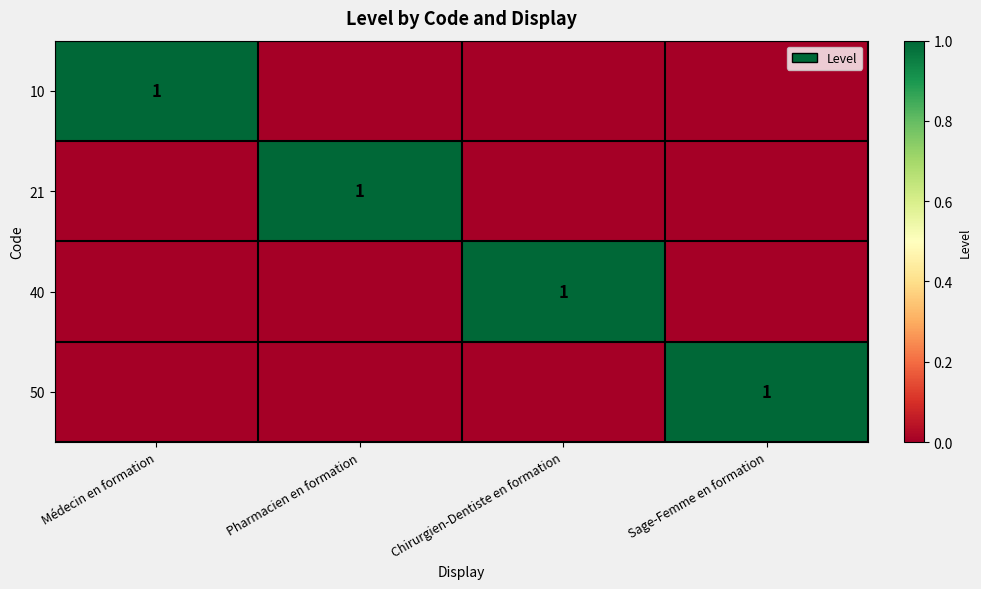

The 21 series shows 1 at Pharmacien en formation. True or false?

True